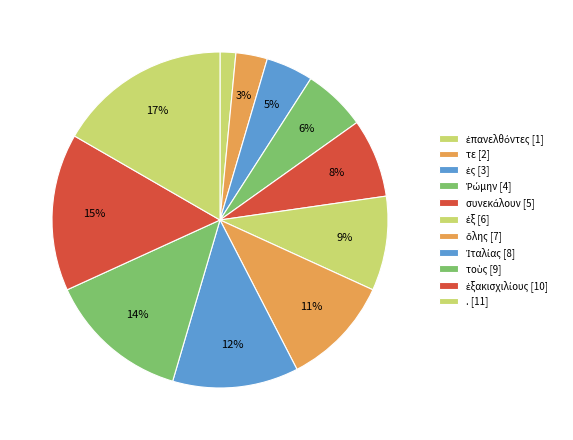

To the nearest percent, what is the combined percentage of ὅλης and τοὺς?

24%